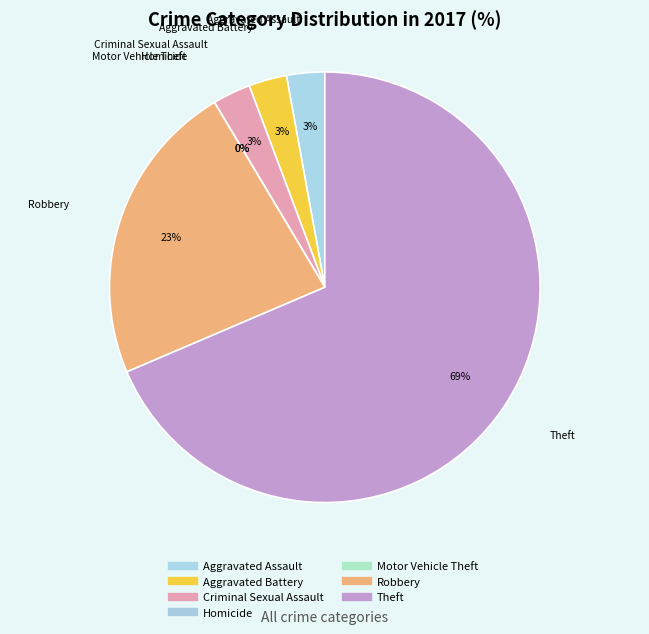

To the nearest percent, what portion does Aggravated Assault represent?

3%